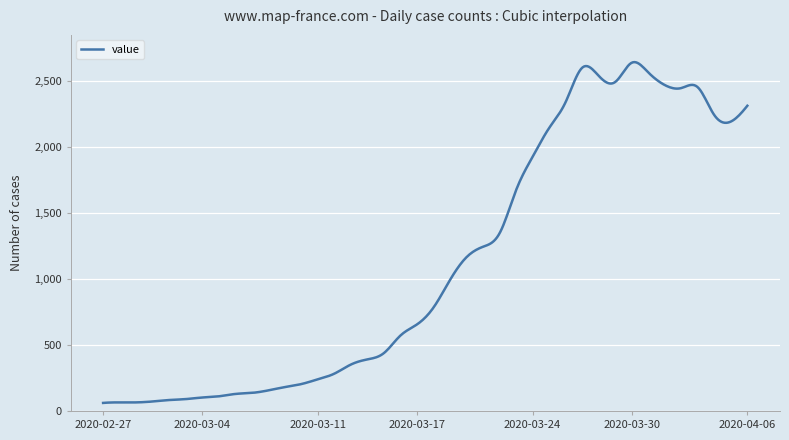

What is the greatest value displayed?

2644.9